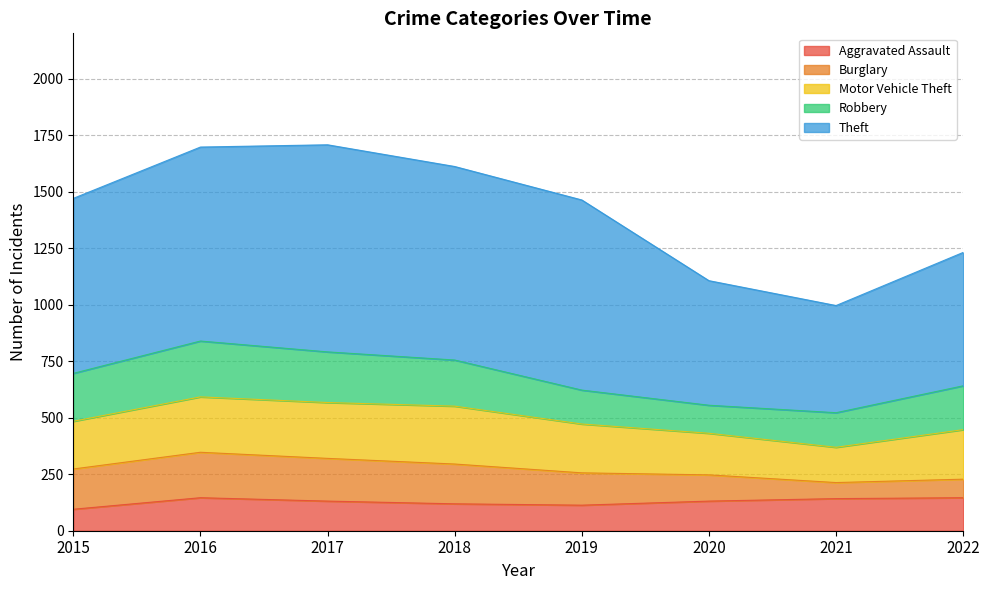

How many lines are shown in the chart?

5